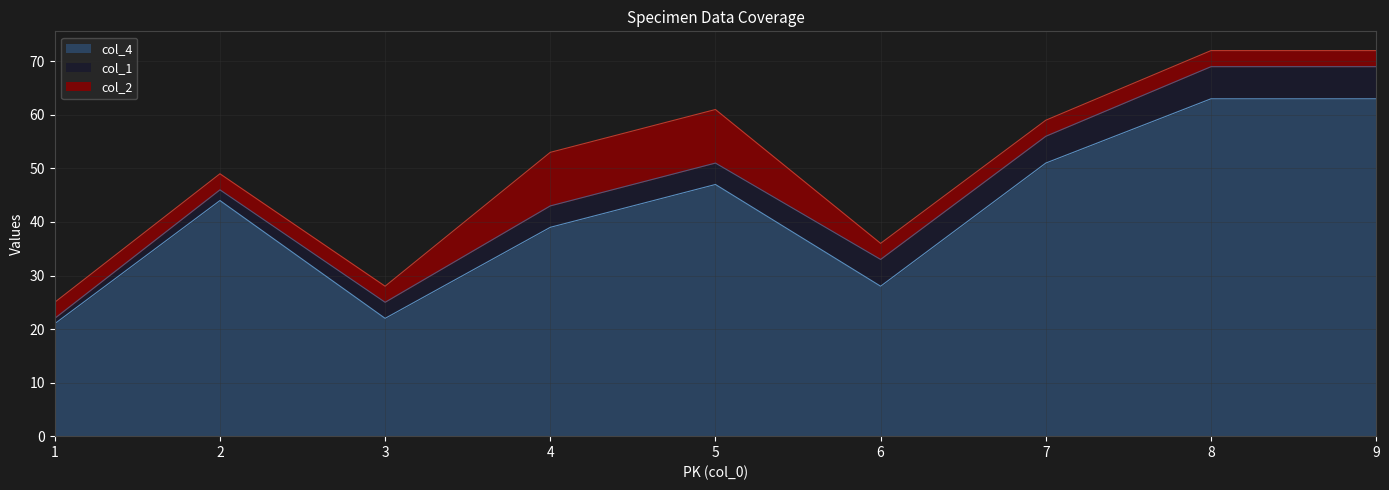

True or false: col_4 and col_1 cross at least once.

False